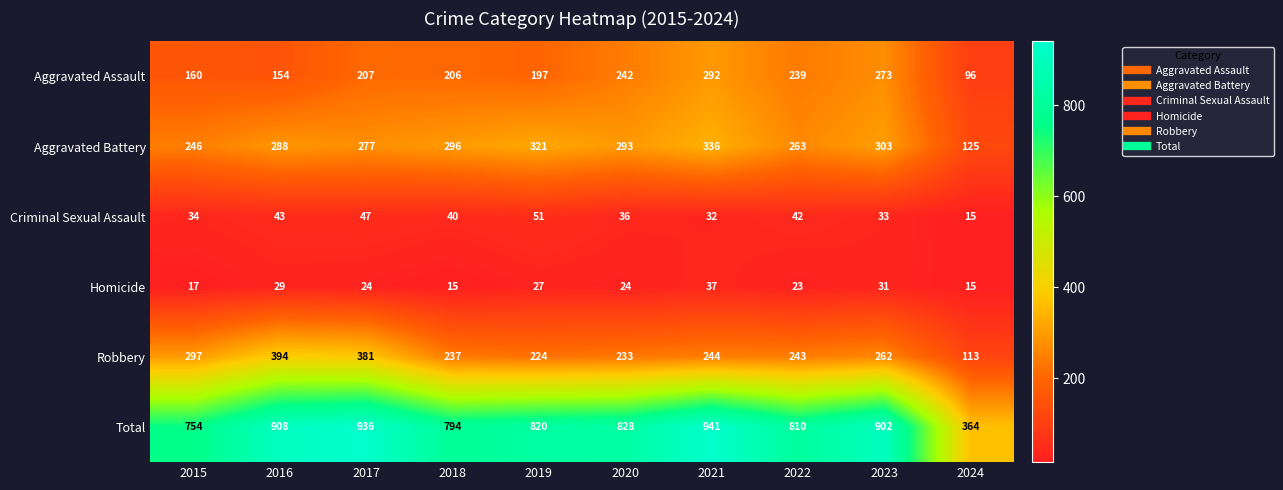

Which series changed the most between 2018 and 2019?

Total